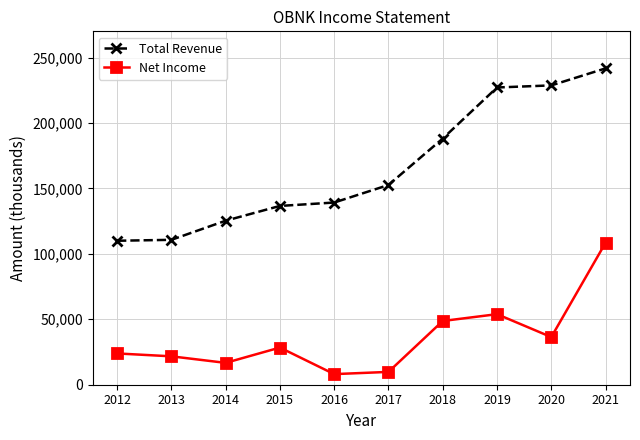

Rank the series by their maximum value, from highest to lowest.

Total Revenue, Net Income